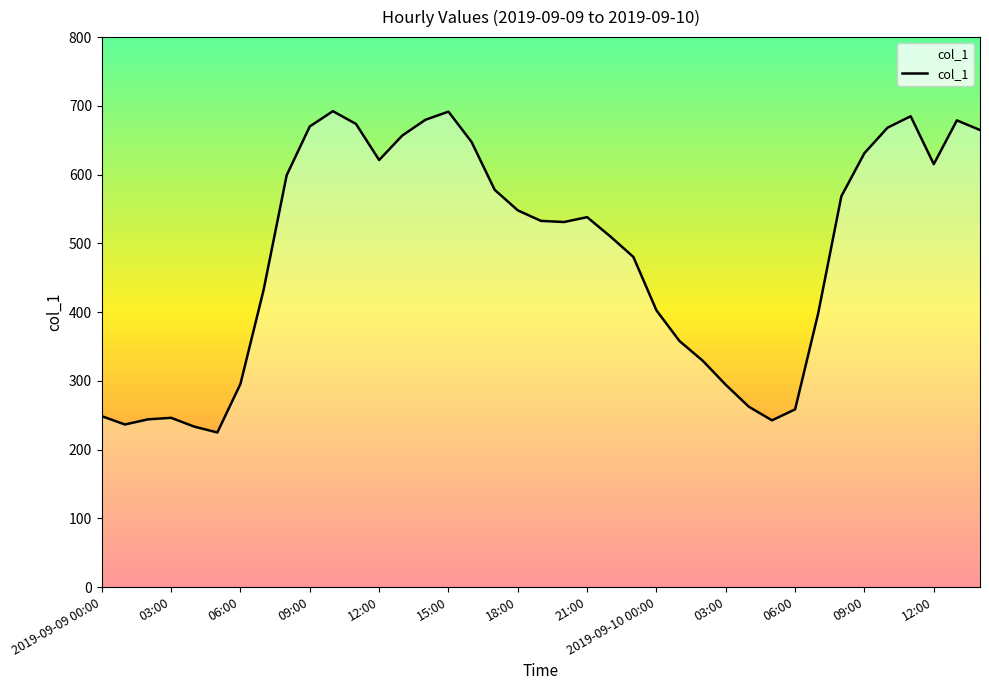

What is the difference between the maximum and minimum values?

467.3